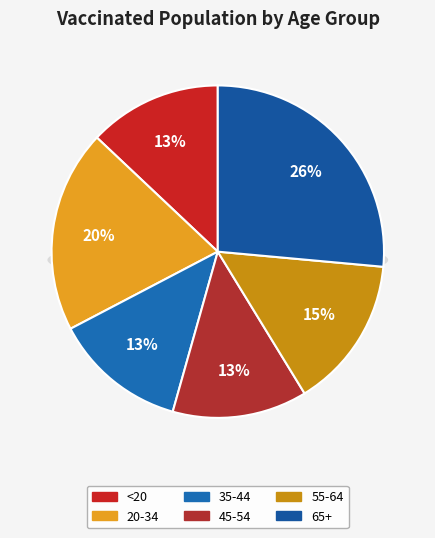

Do 45-54 and 65+ together represent more than half of the pie?

No